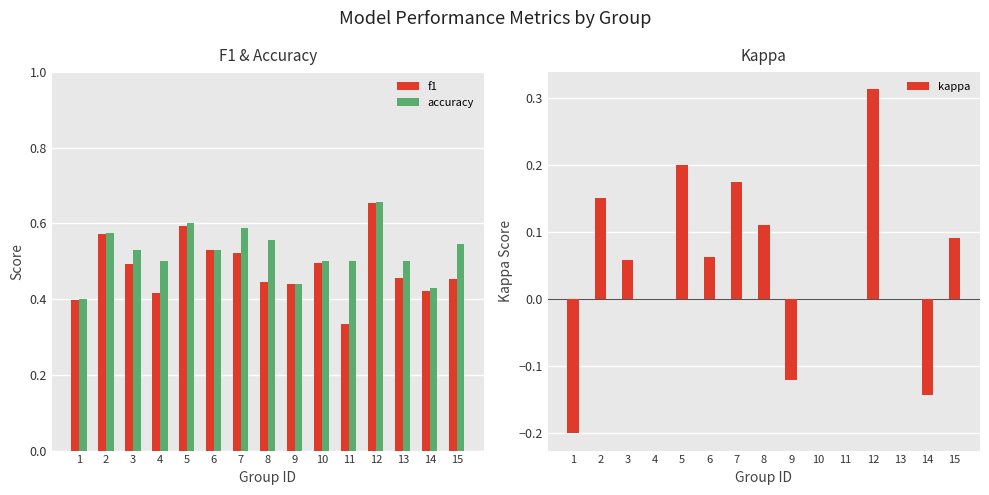

What is the sum of the accuracy values at 8 and 10?

1.1